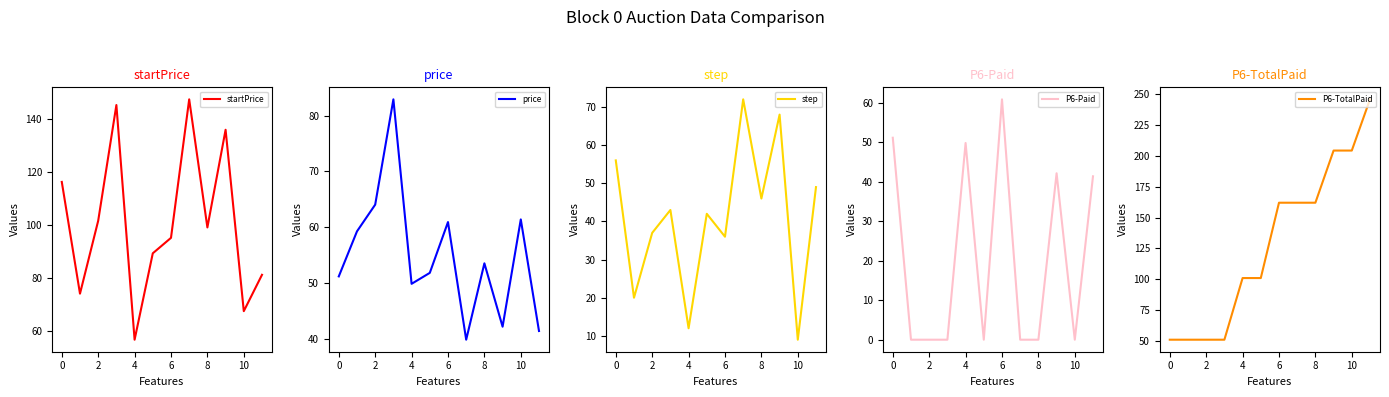

What is the minimum value for startPrice?

56.7